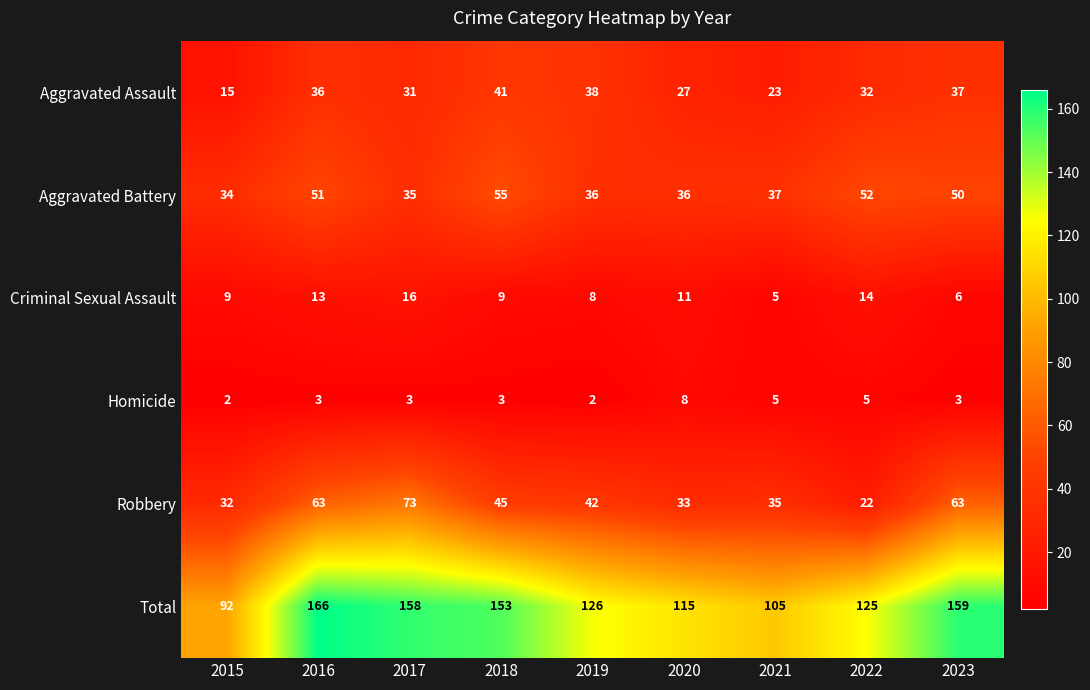

The value of Robbery at 2015 is 50. True or false?

False